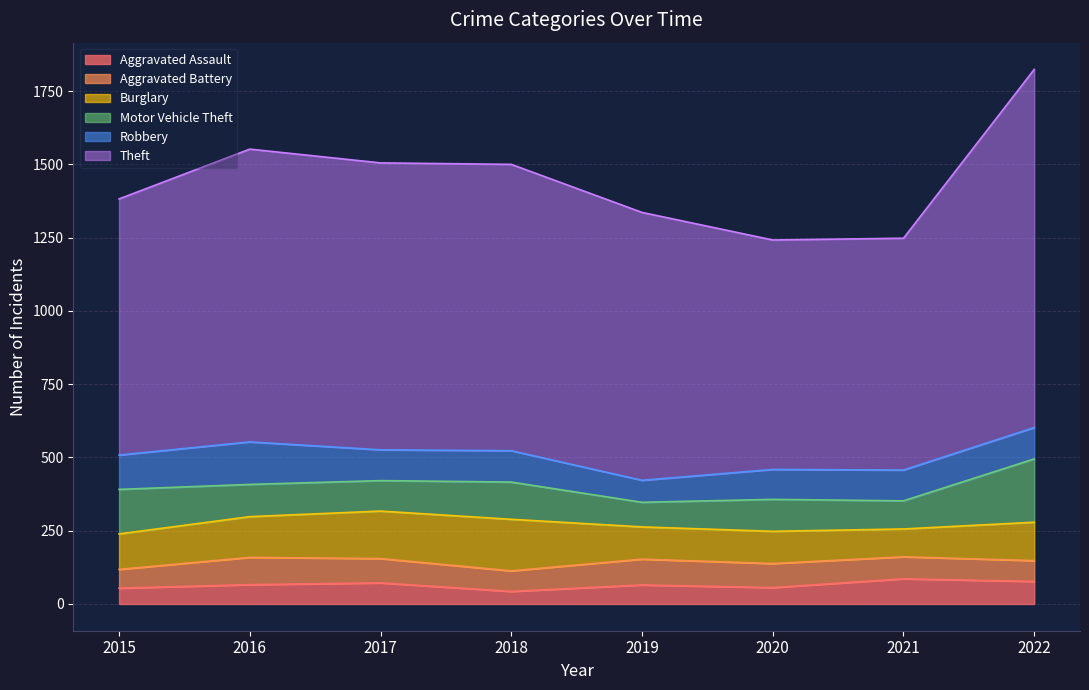

True or false: Aggravated Battery has a value of 35 at 2015.

False